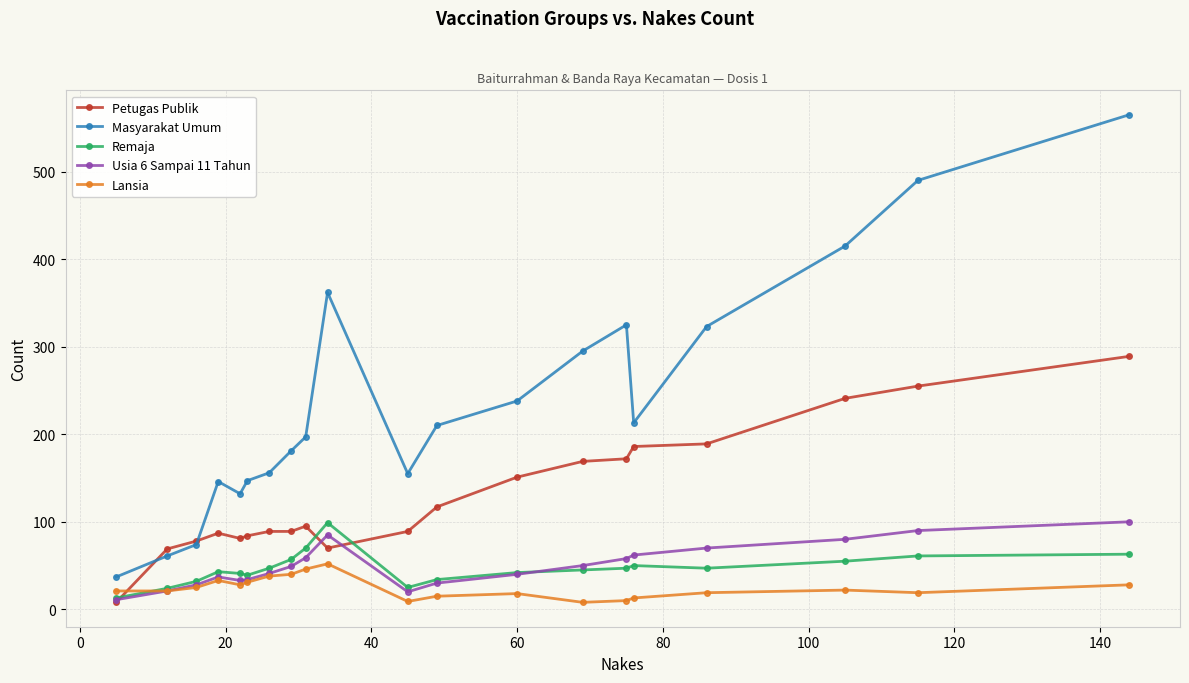

What is the maximum value for Lansia?

52